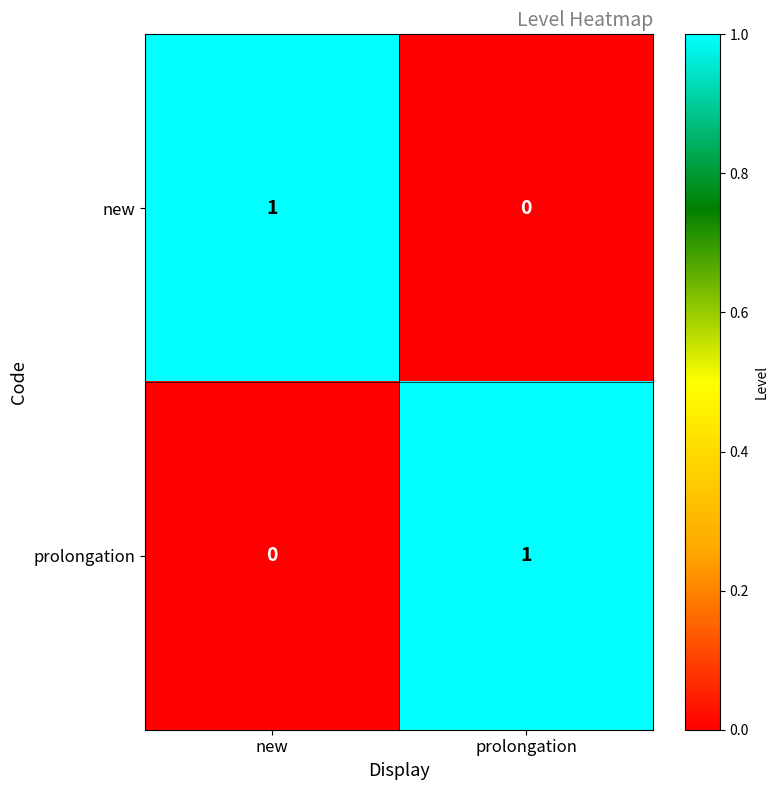

The value of new at prolongation is 0. True or false?

True